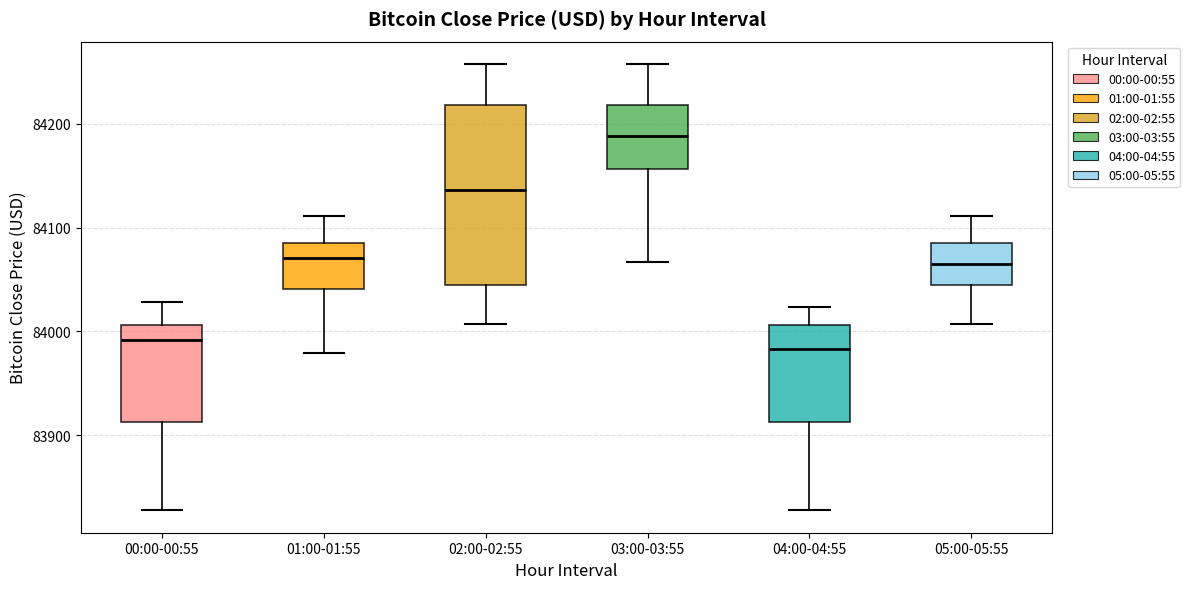

Reading left to right, transcribe this box plot: for each box, give where its median line is, the range the box spans, and where its two whiskers end, as read against the y-axis. The values are not printed on the chart, so give them approximately, as read against the axis.

00:00-00:55: median 83990, box 83910 to 84010, whiskers 83830 to 84030
01:00-01:55: median 84070, box 84040 to 84080, whiskers 83980 to 84110
02:00-02:55: median 84140, box 84040 to 84220, whiskers 84010 to 84260
03:00-03:55: median 84190, box 84160 to 84220, whiskers 84070 to 84260
04:00-04:55: median 83980, box 83910 to 84010, whiskers 83830 to 84020
05:00-05:55: median 84060, box 84040 to 84080, whiskers 84010 to 84110